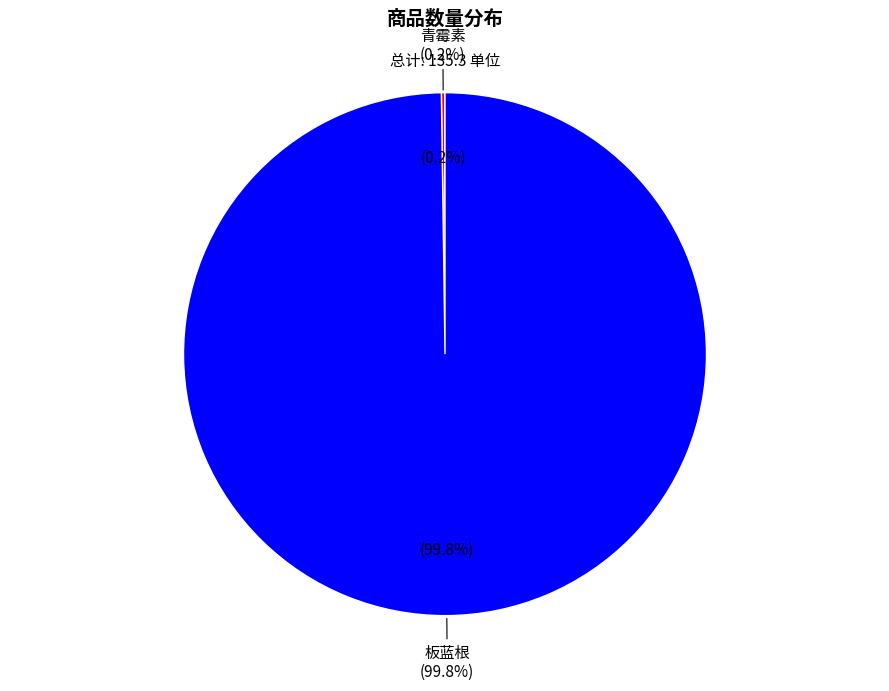

Which slice is the smallest?

青霉素